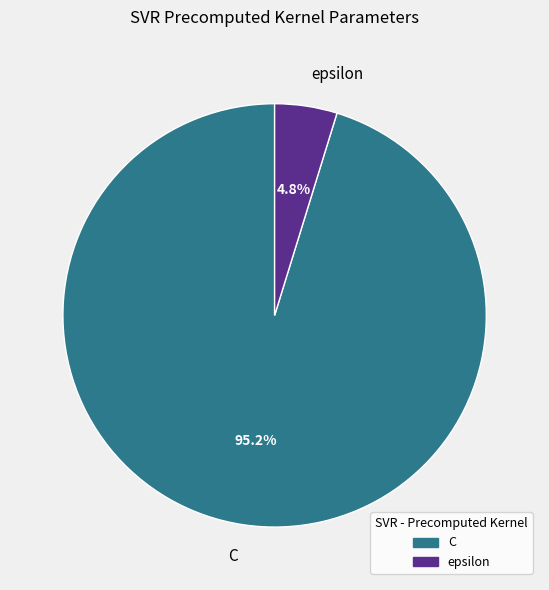

What is the smallest slice in the pie chart?

epsilon